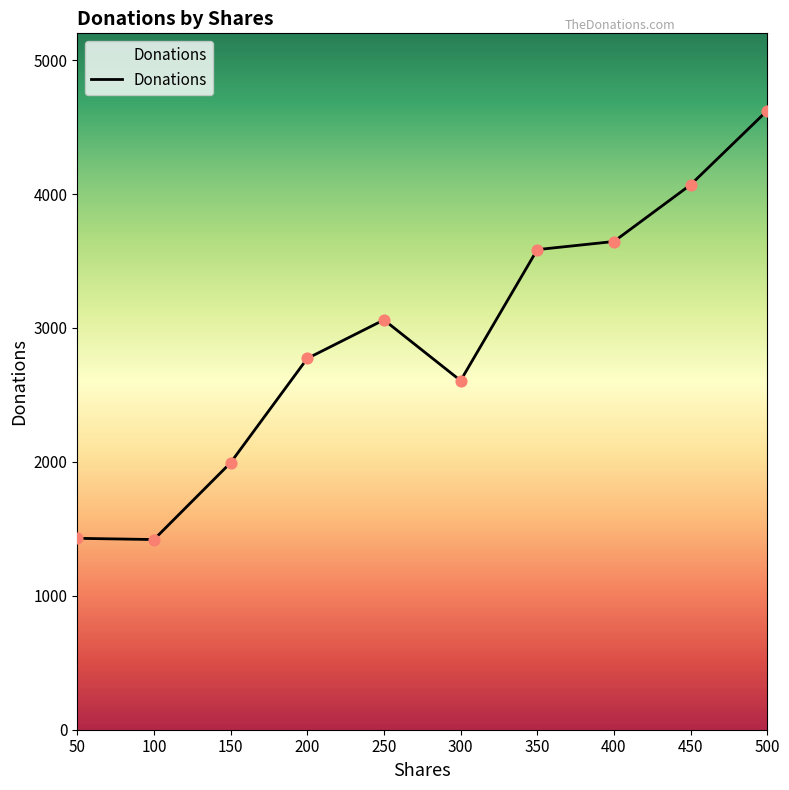

What is the change in value from 300 to 500?

+2016.4